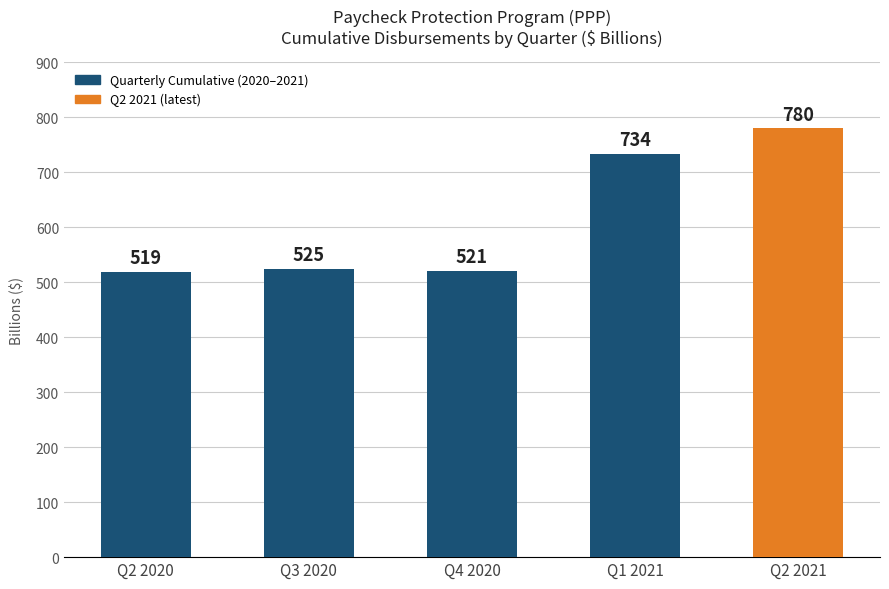

What is the difference between the values at Q2 2020 and Q3 2020?

6